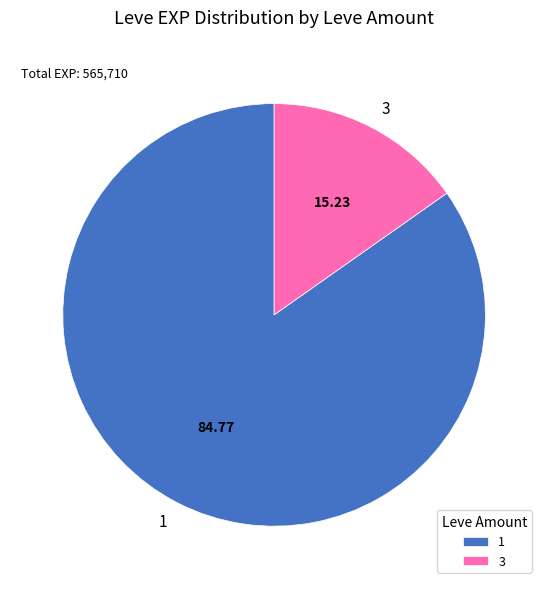

Approximately how many times larger is the value at 1 compared to 3?

5.6